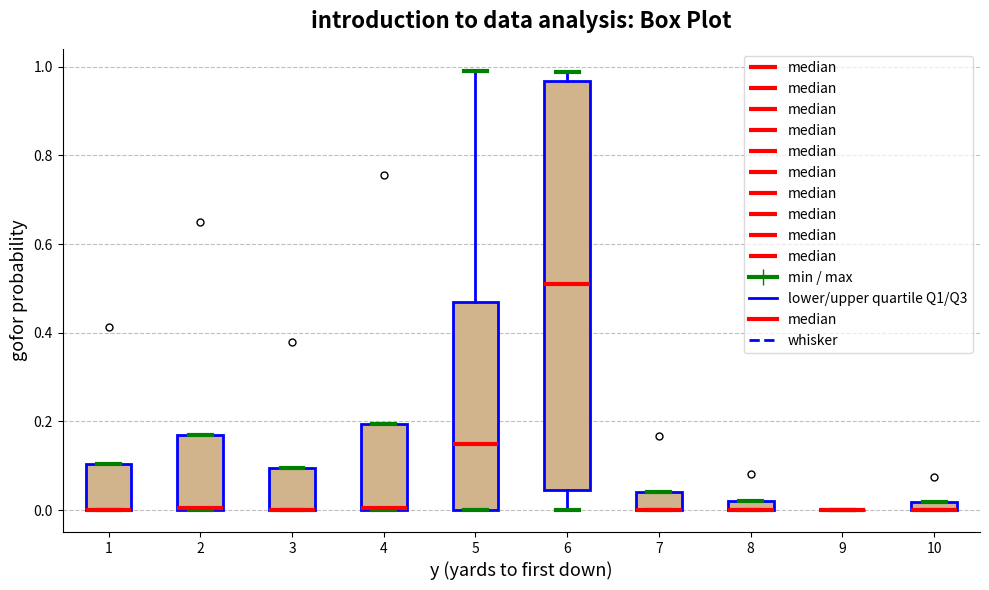

Comparing the boxes themselves (not the whiskers), which one is the tallest?

6